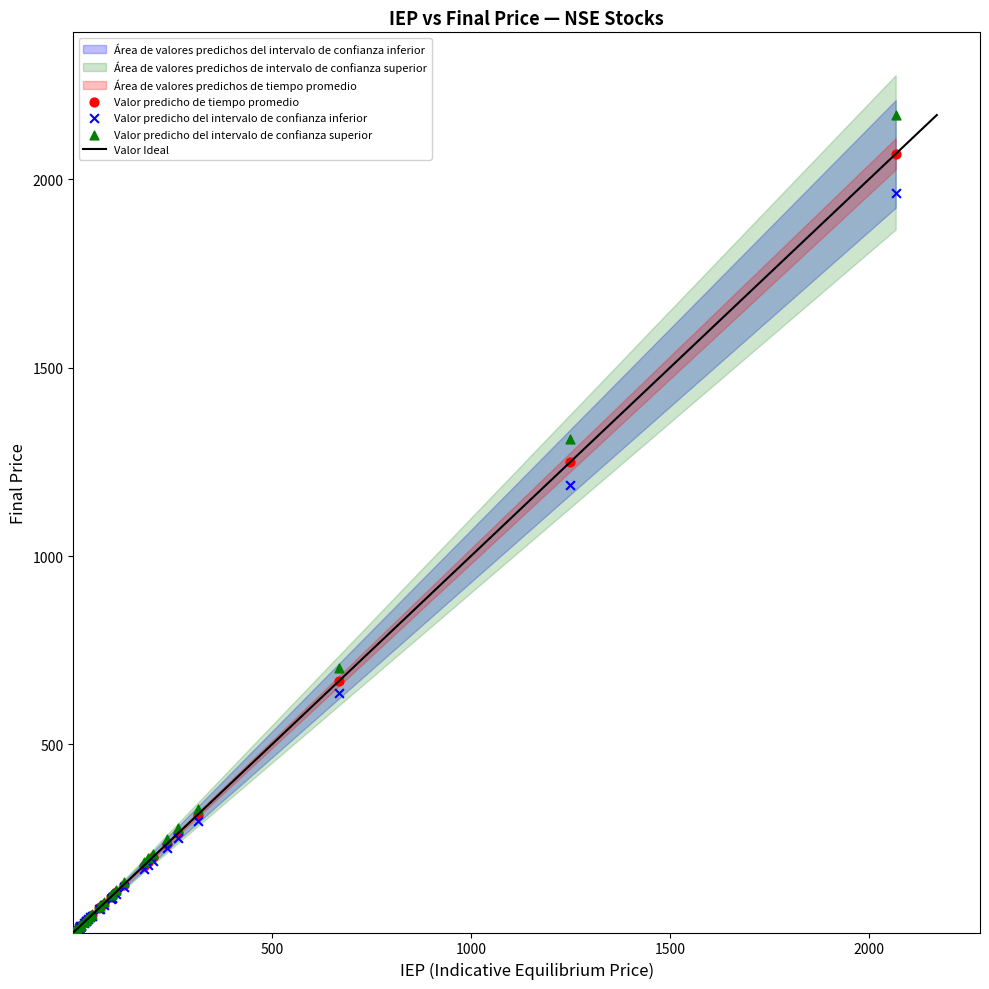

In the Valor predicho del intervalo de confianza inferior series, what Y value is closest to 982?

1187.5